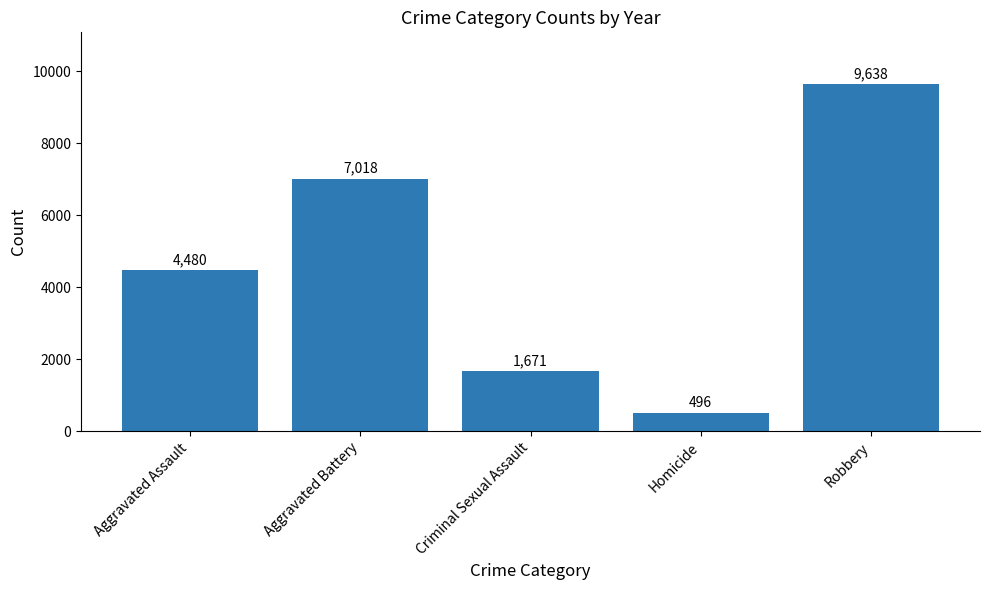

Approximately how many times larger is the value at Aggravated Assault compared to Homicide?

9.0